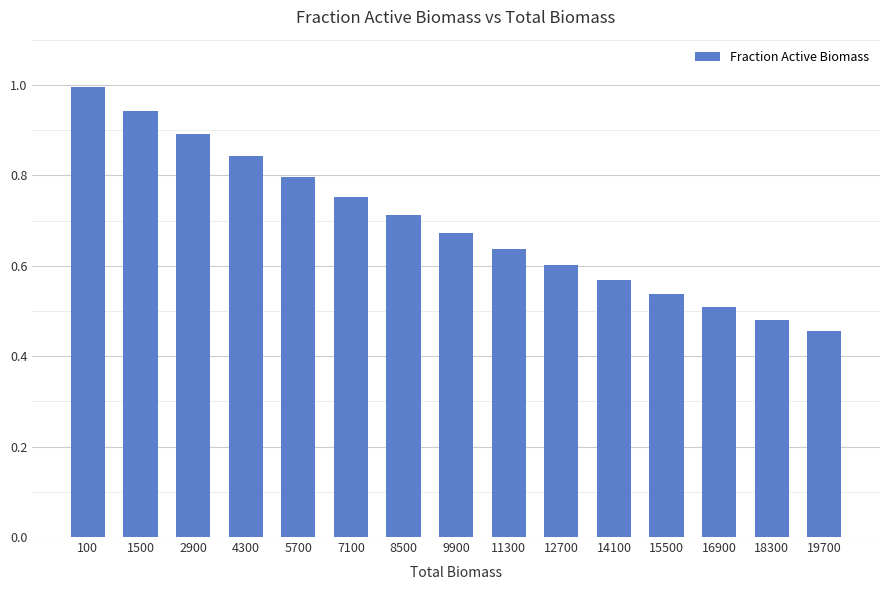

What is the change in value from 1500 to 9900?

-0.3